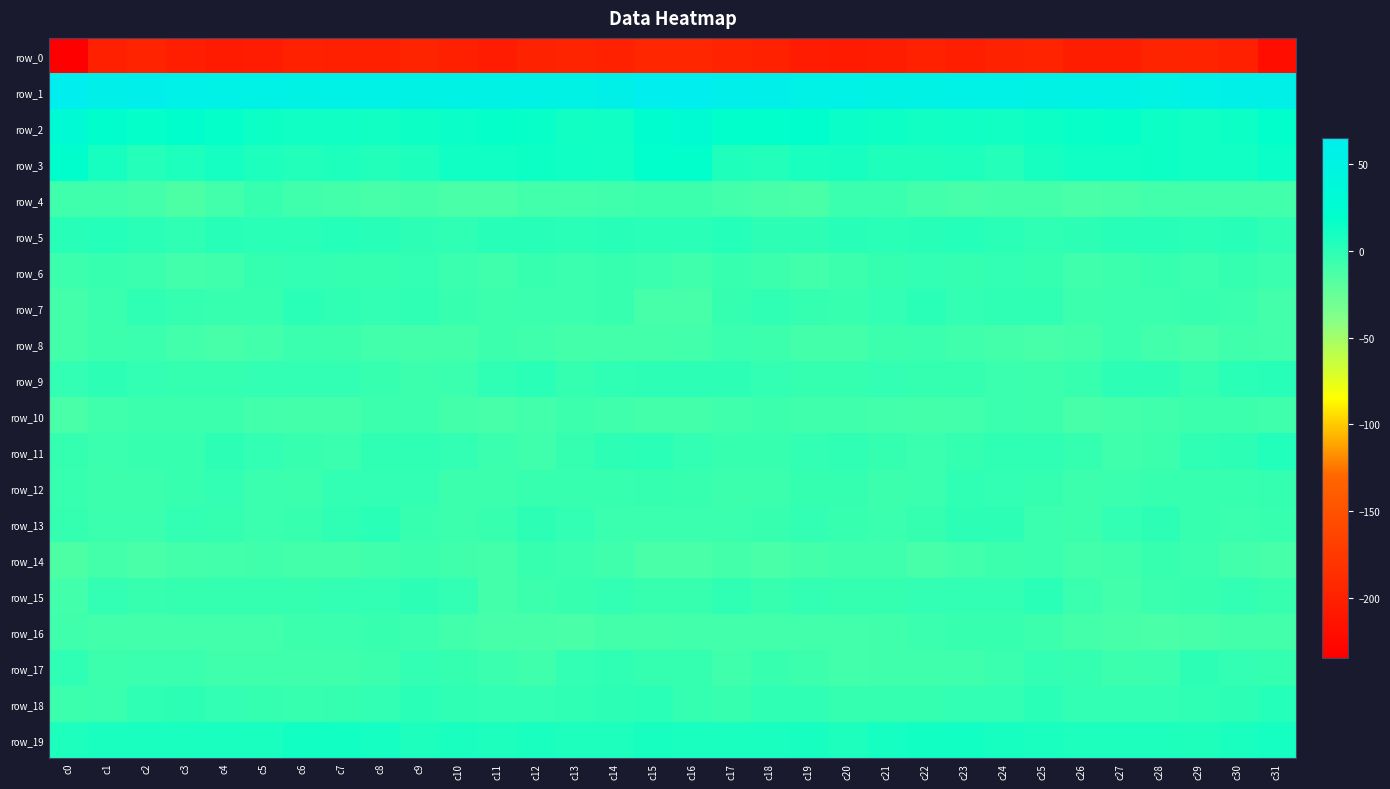

What is the total value across all series at c17?

-184.1